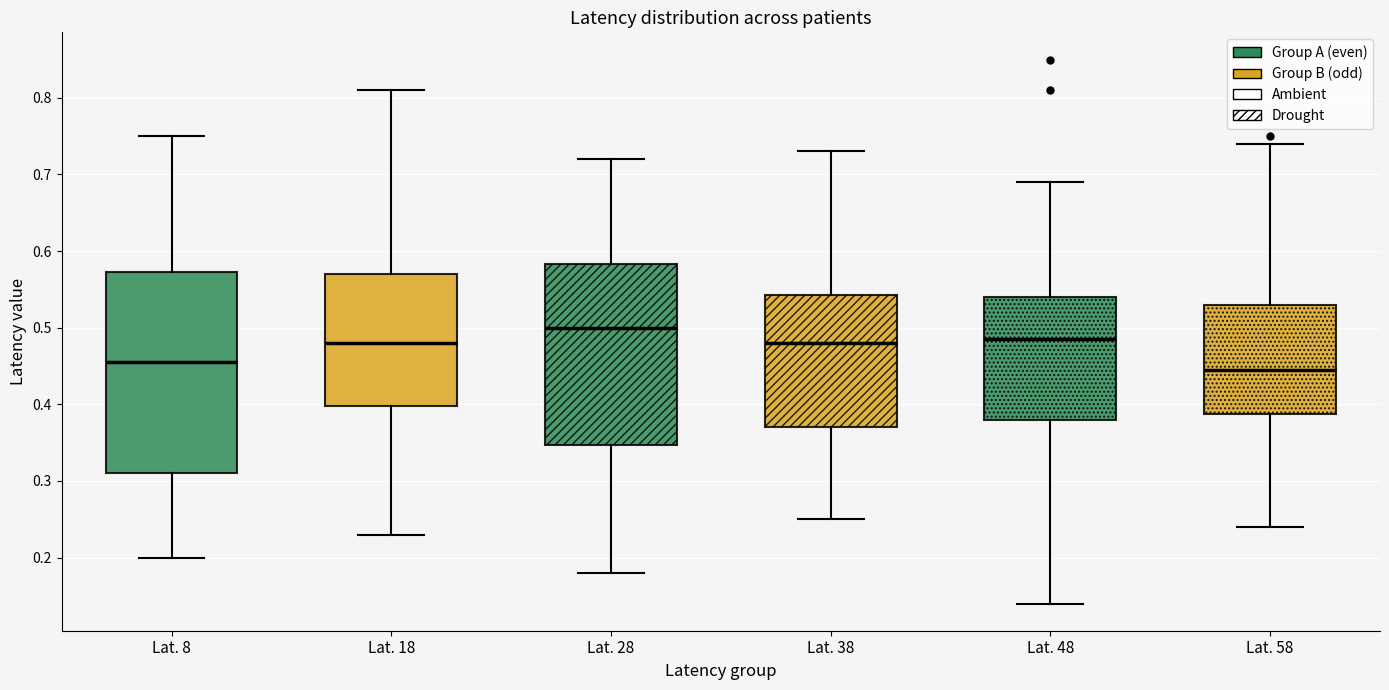

Which box has the highest median line?

Lat. 28